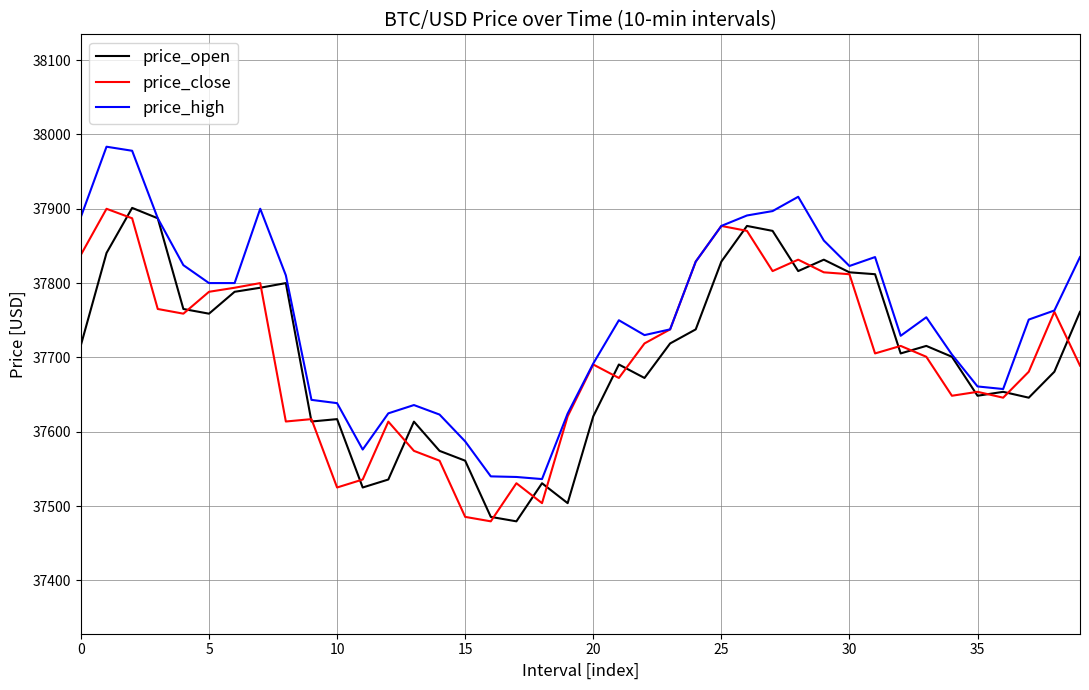

Which series has the largest total across all categories?

price_high